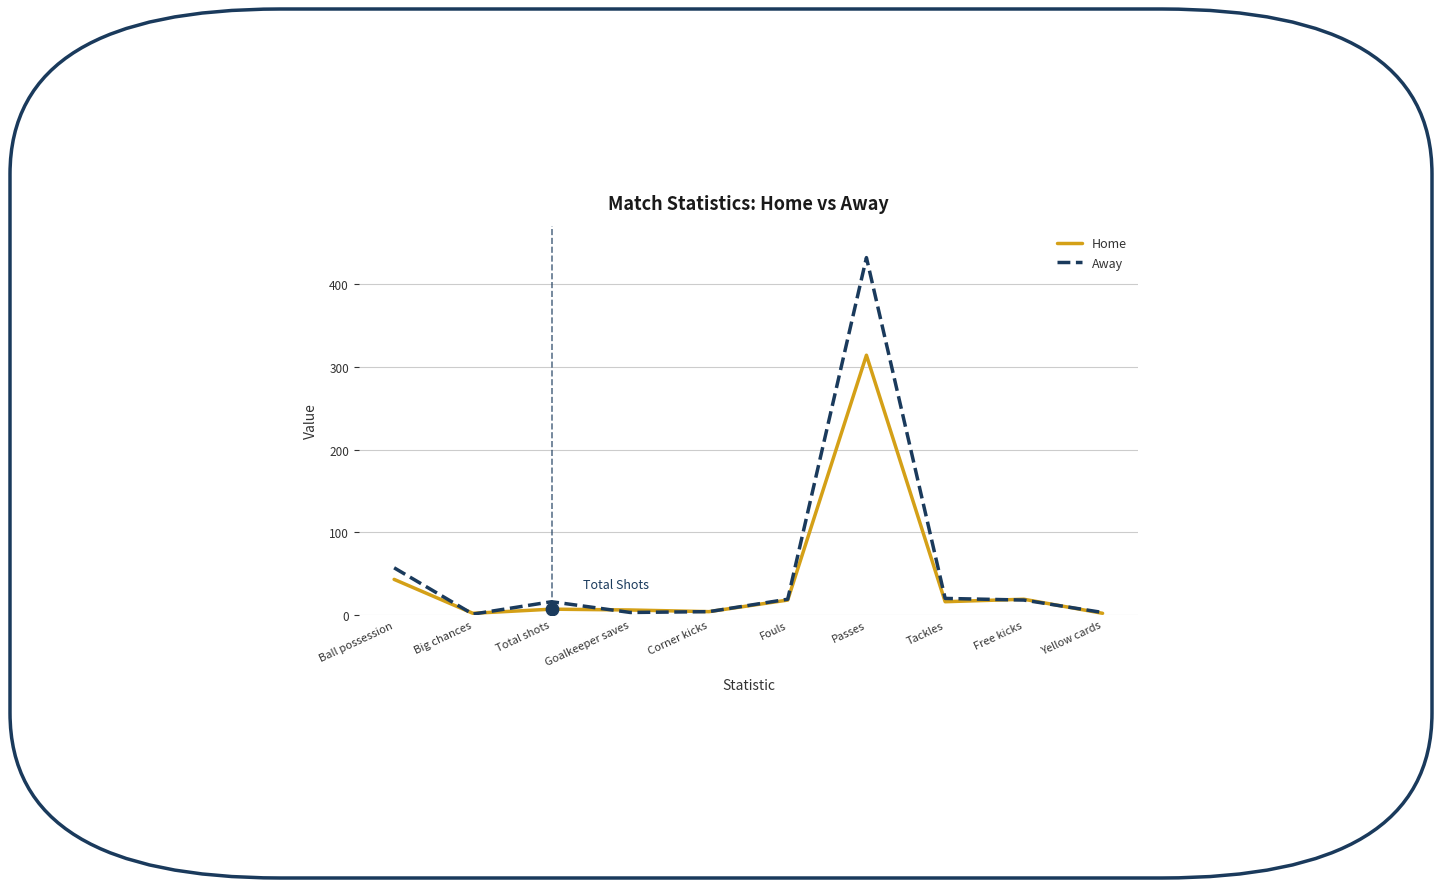

What are all the series names shown in the legend?

Home, Away